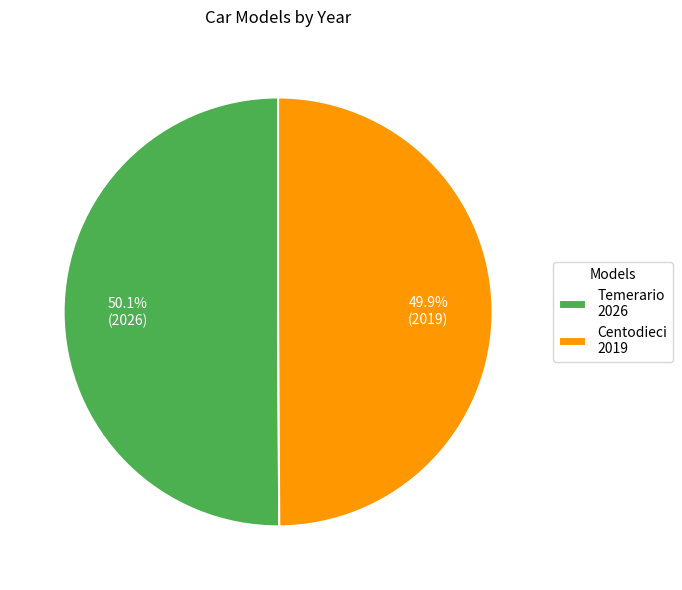

How many slices are in this pie chart?

2